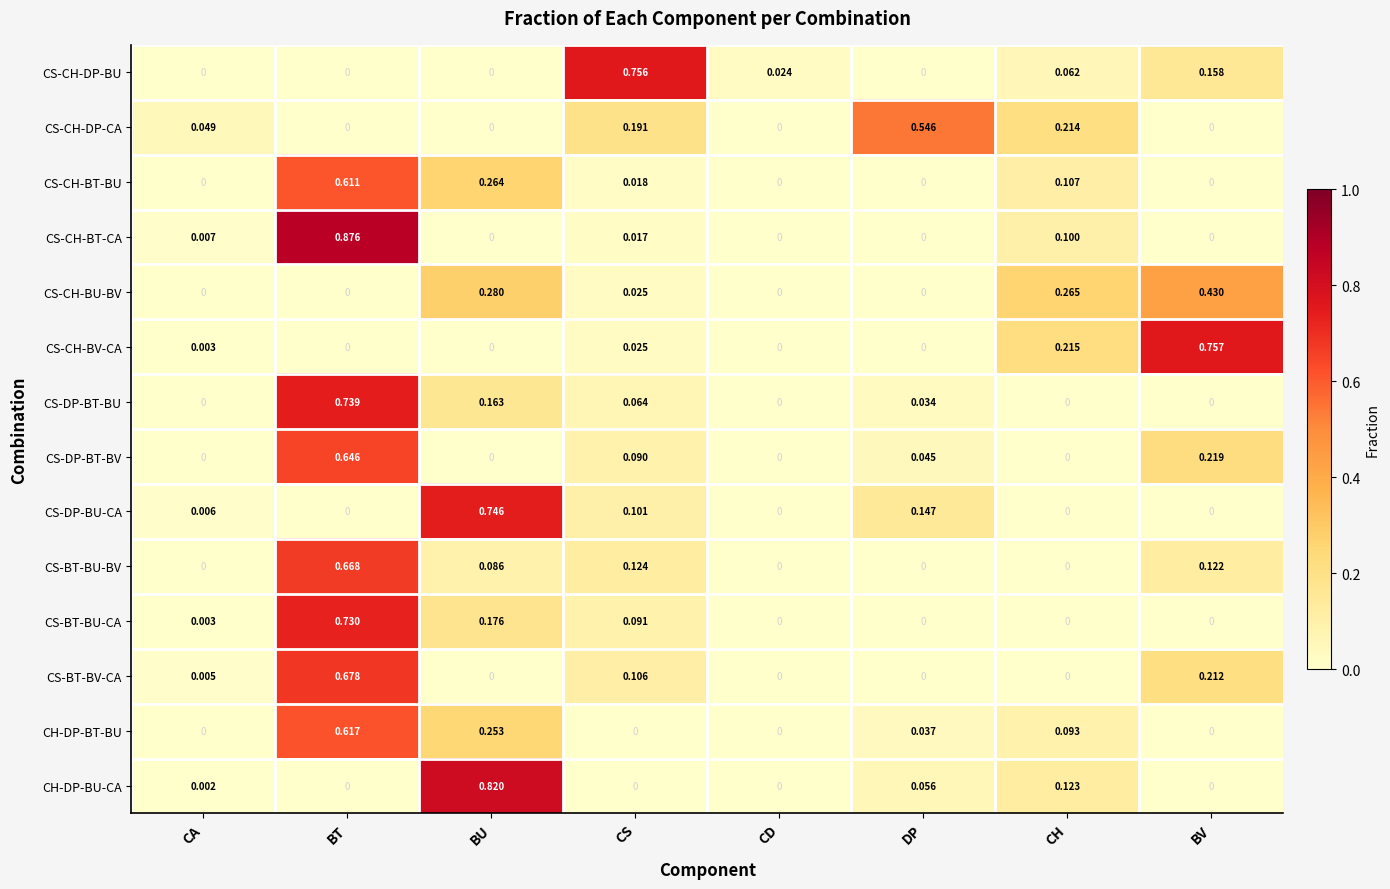

At which category is the sum across all series the highest?

BT